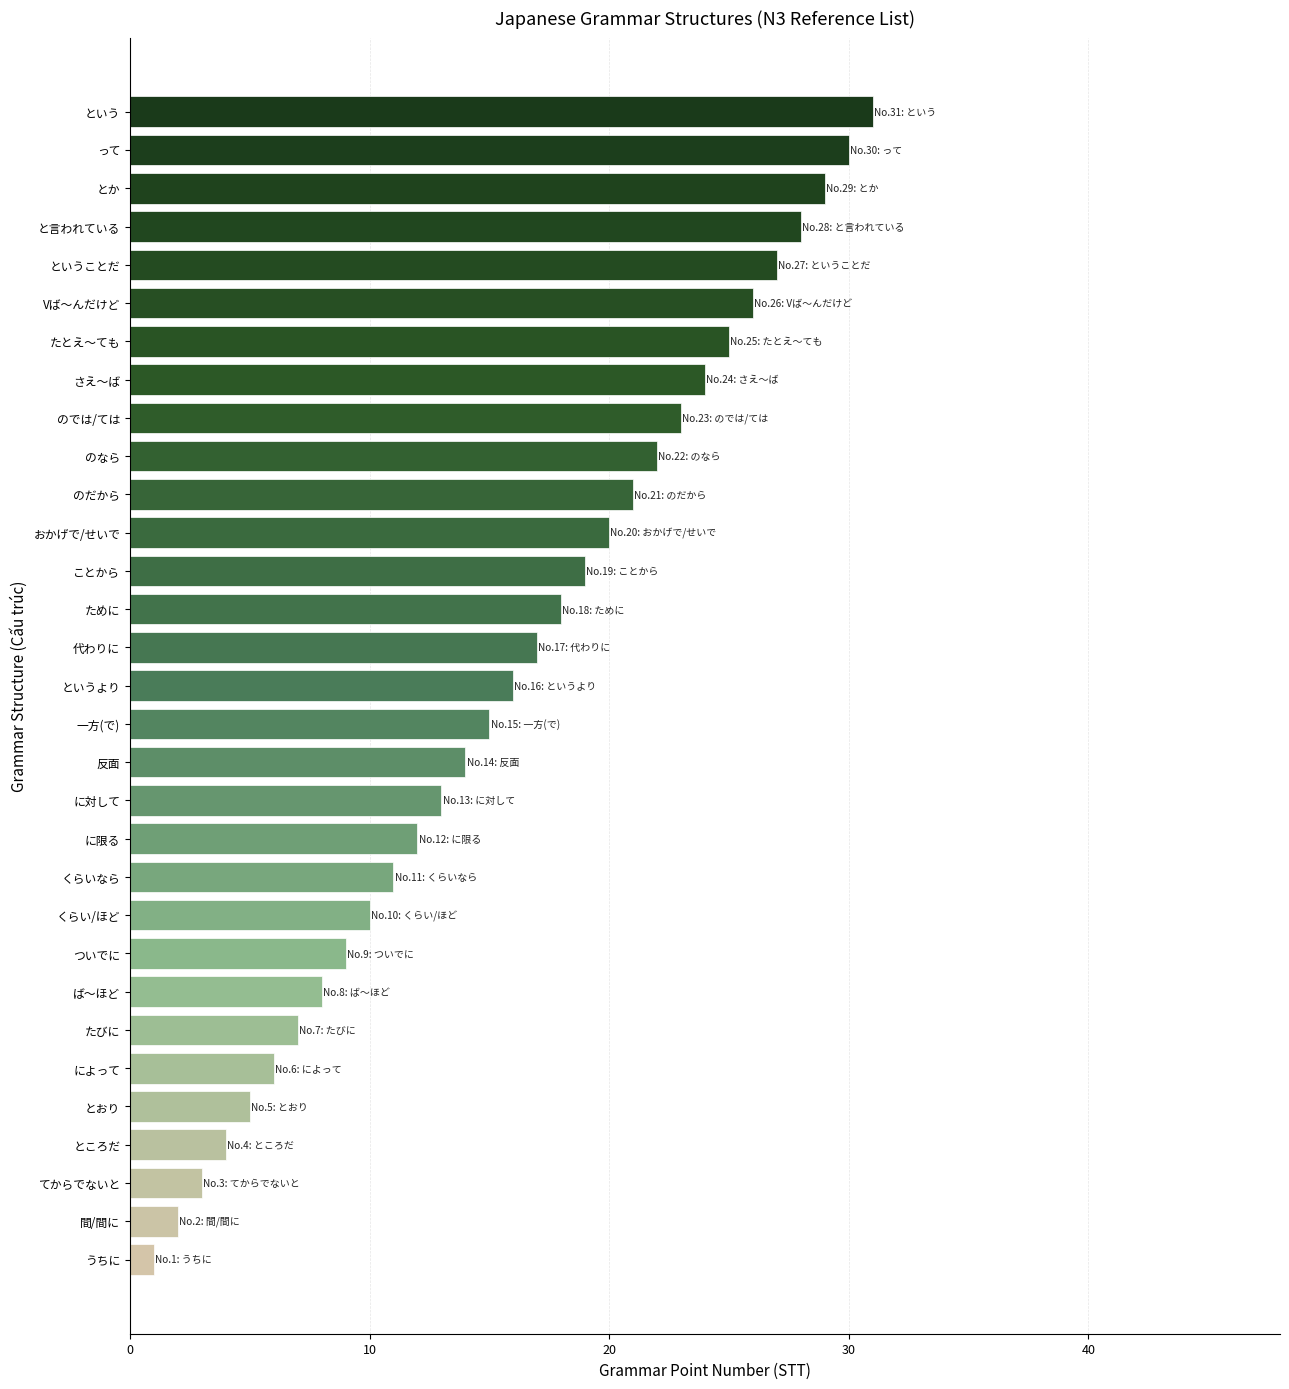

Does the chart contain any negative values?

No